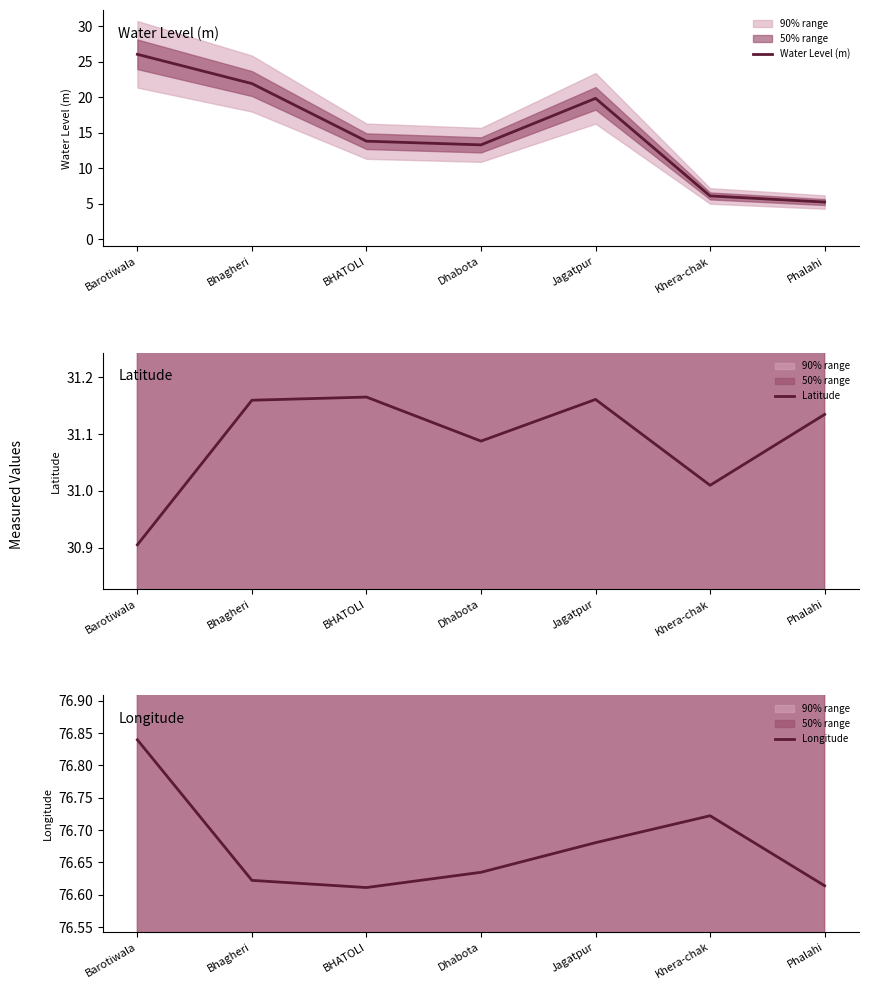

What is the value of the Latitude point at the 5th from the left?

31.2